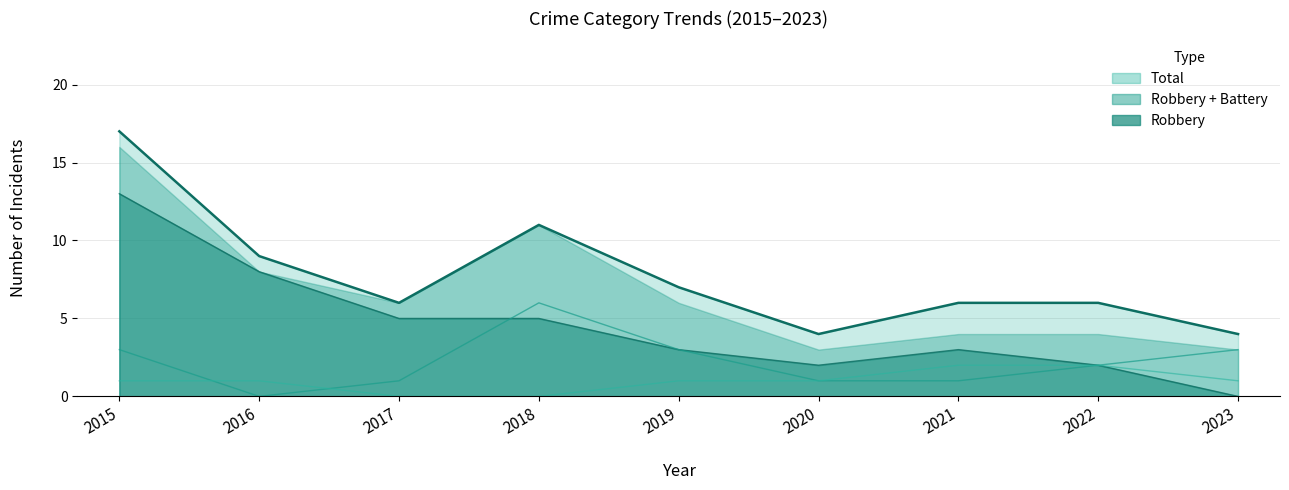

What is the difference between the maximum and second lowest values in the Robbery (line) series?

11